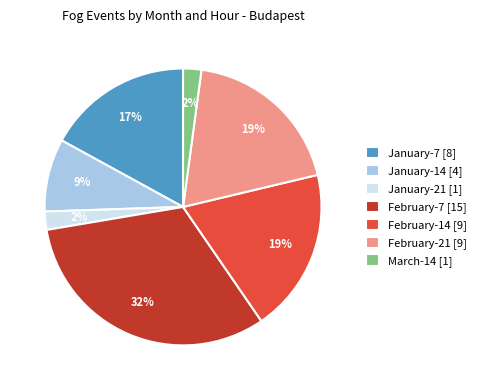

Which has a higher value, March-14 [1] or January-7 [8]?

January-7 [8]